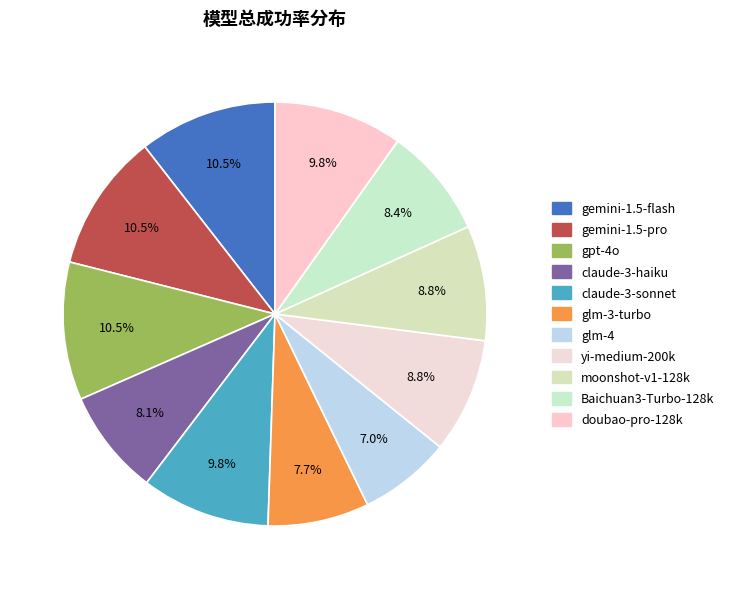

To the nearest percent, what portion does gpt-4o represent?

11%